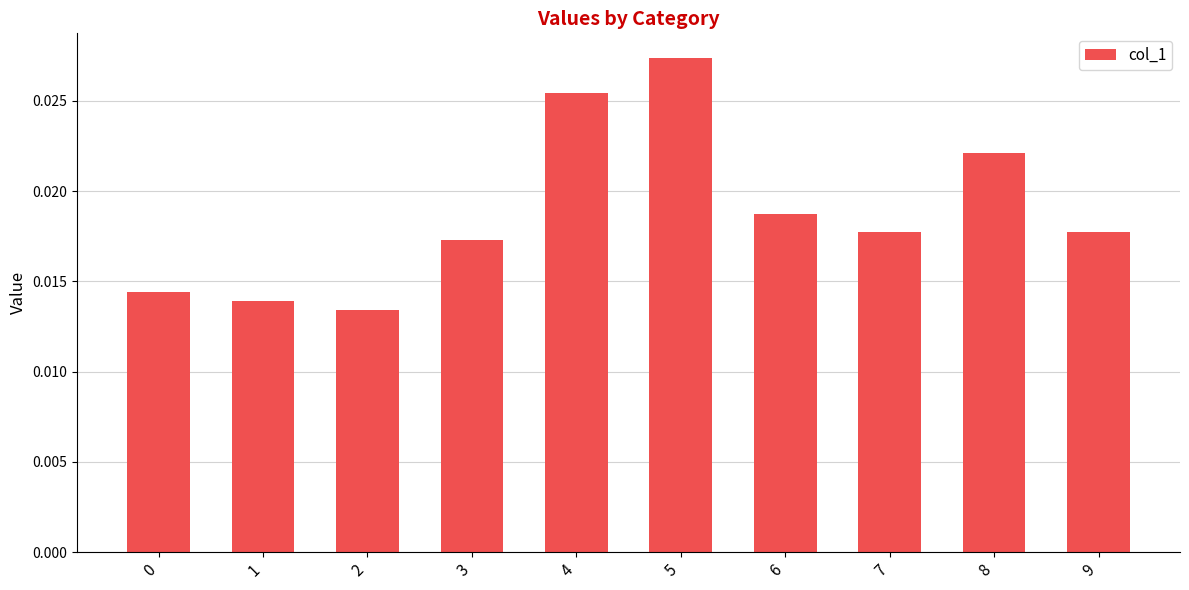

Which has a higher value, 0 or 5?

5